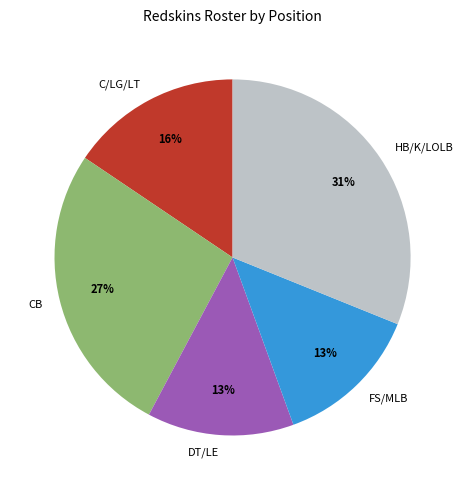

Combined, do FS/MLB and DT/LE account for over 50%?

No